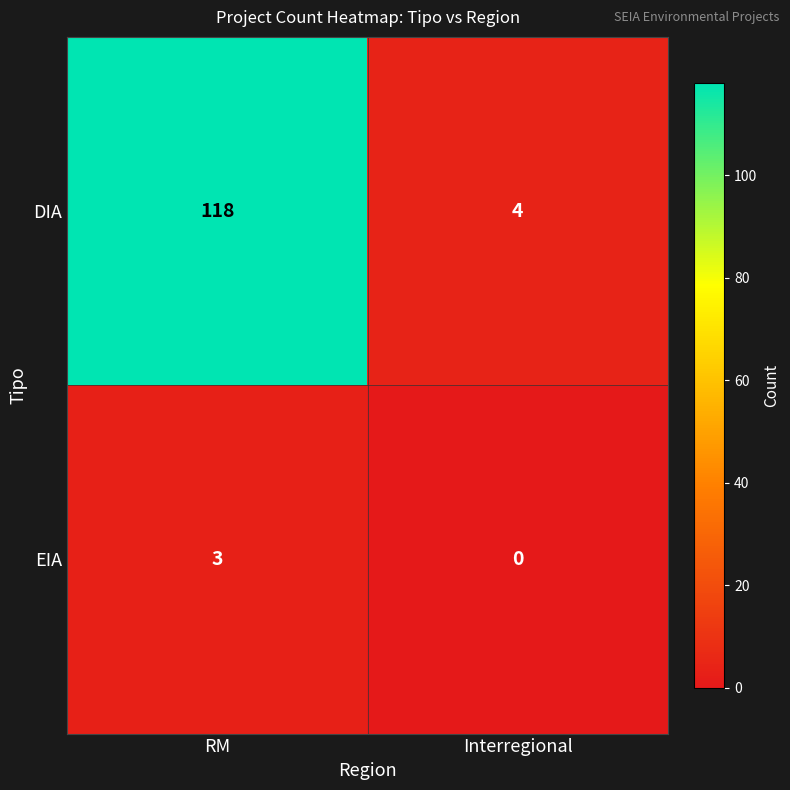

List the labels in order of DIA value, smallest first.

Interregional, RM